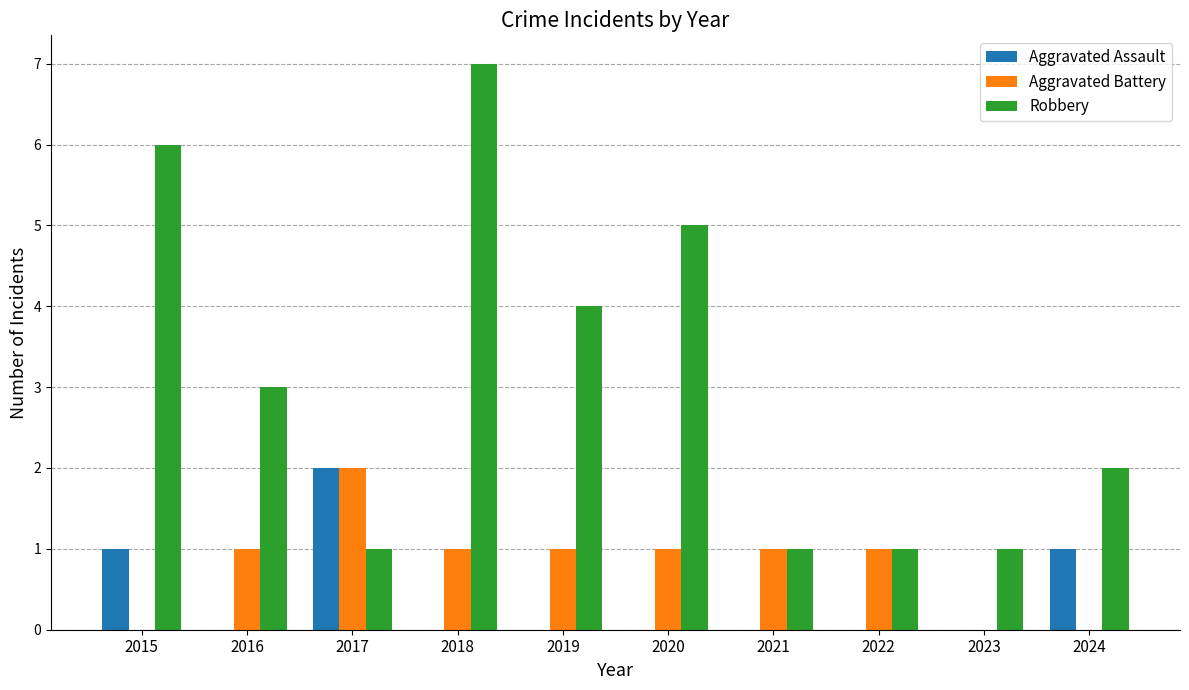

What is the sum of all Aggravated Battery values?

8